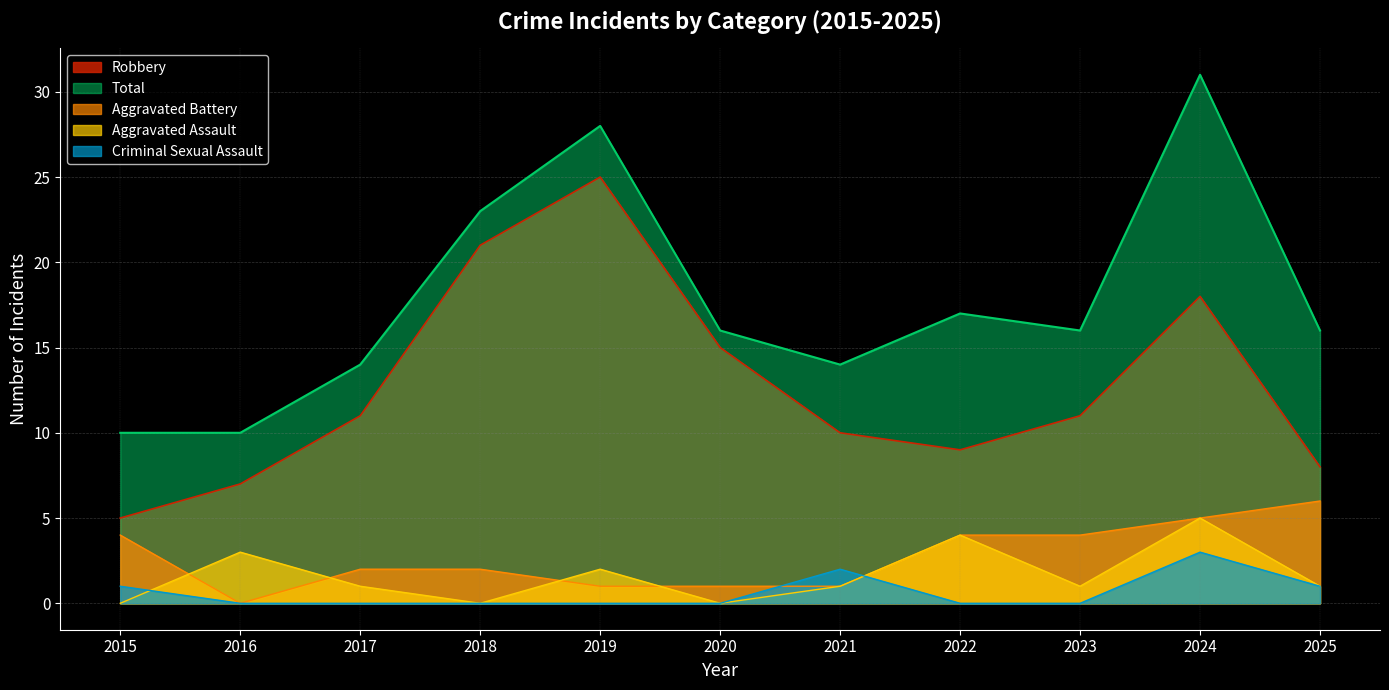

True or false: Criminal Sexual Assault has a value of 0 at 2020.

True